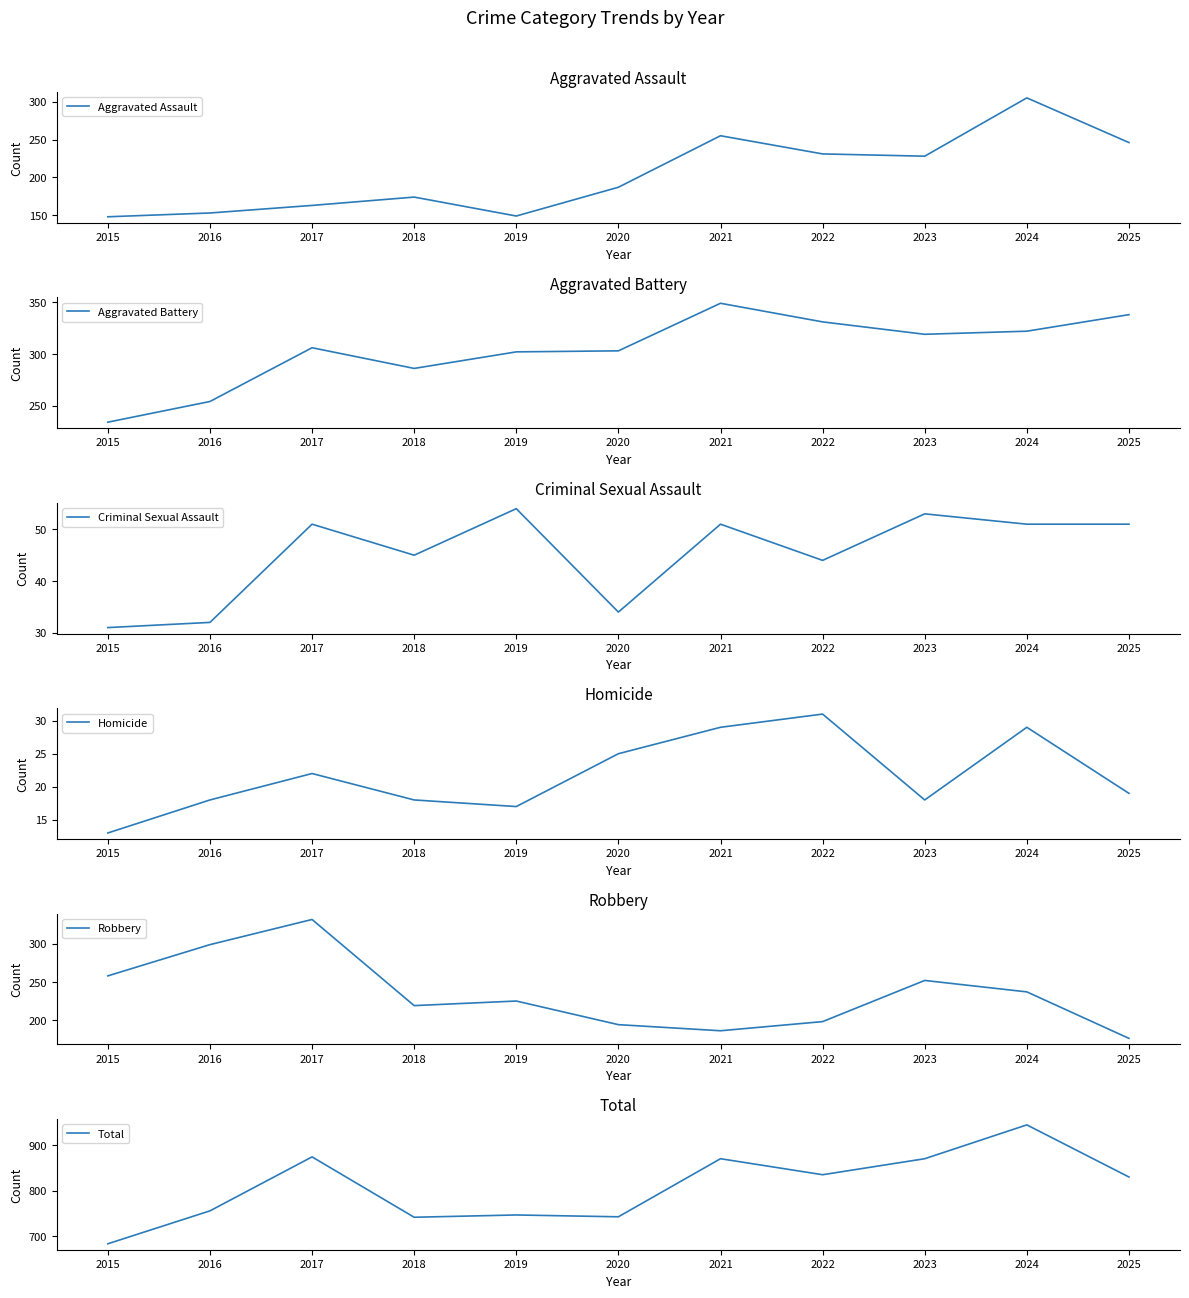

The value of Criminal Sexual Assault at 2016 is 32. True or false?

True